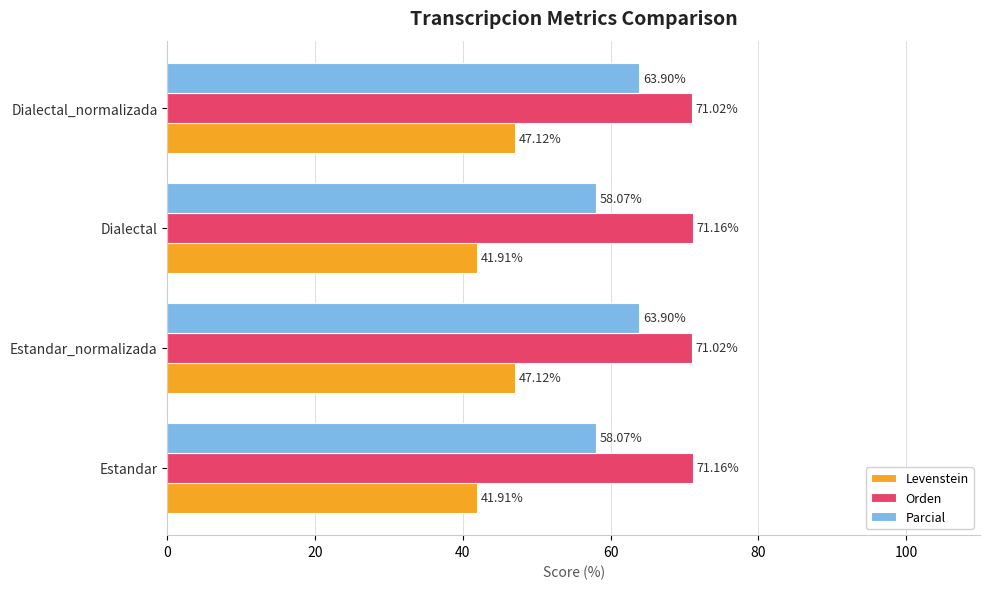

At how many categories does at least one series exceed 51?

4